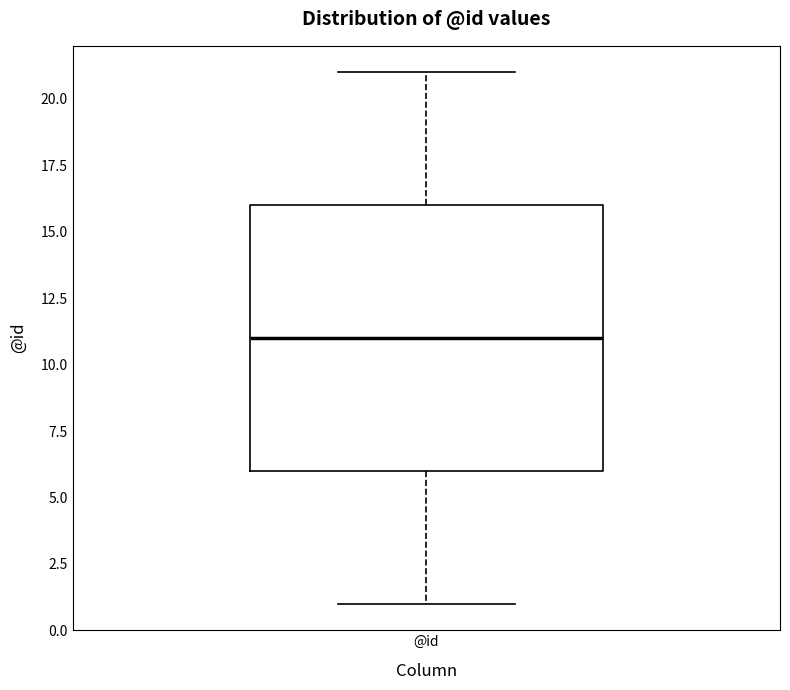

Where does the upper whisker of the box for @id end on the y-axis? The values are not printed on the chart, so give them approximately, as read against the axis.

21